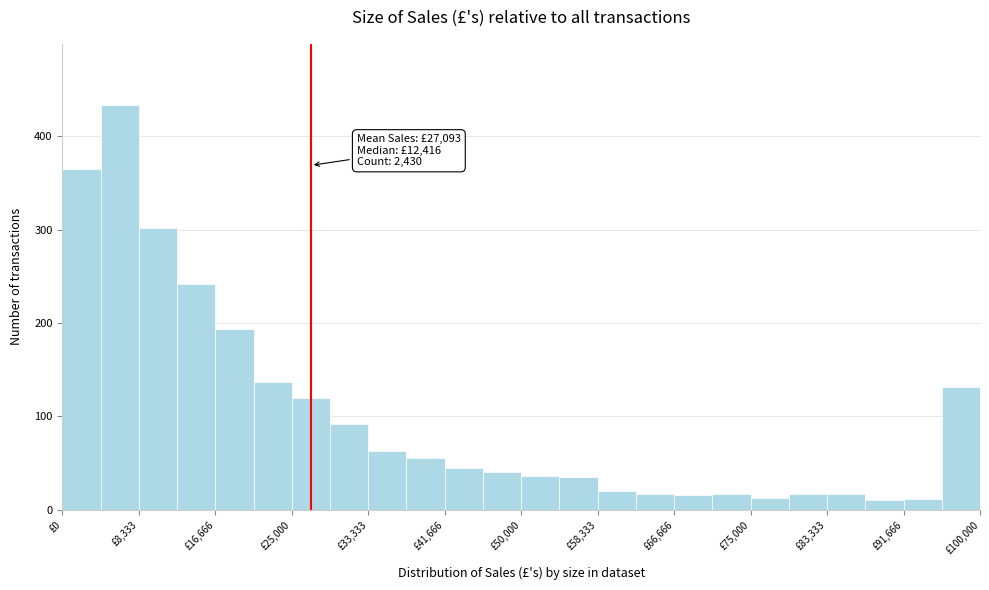

Over which range of the x-axis is the bar tallest?

4000 to 8000